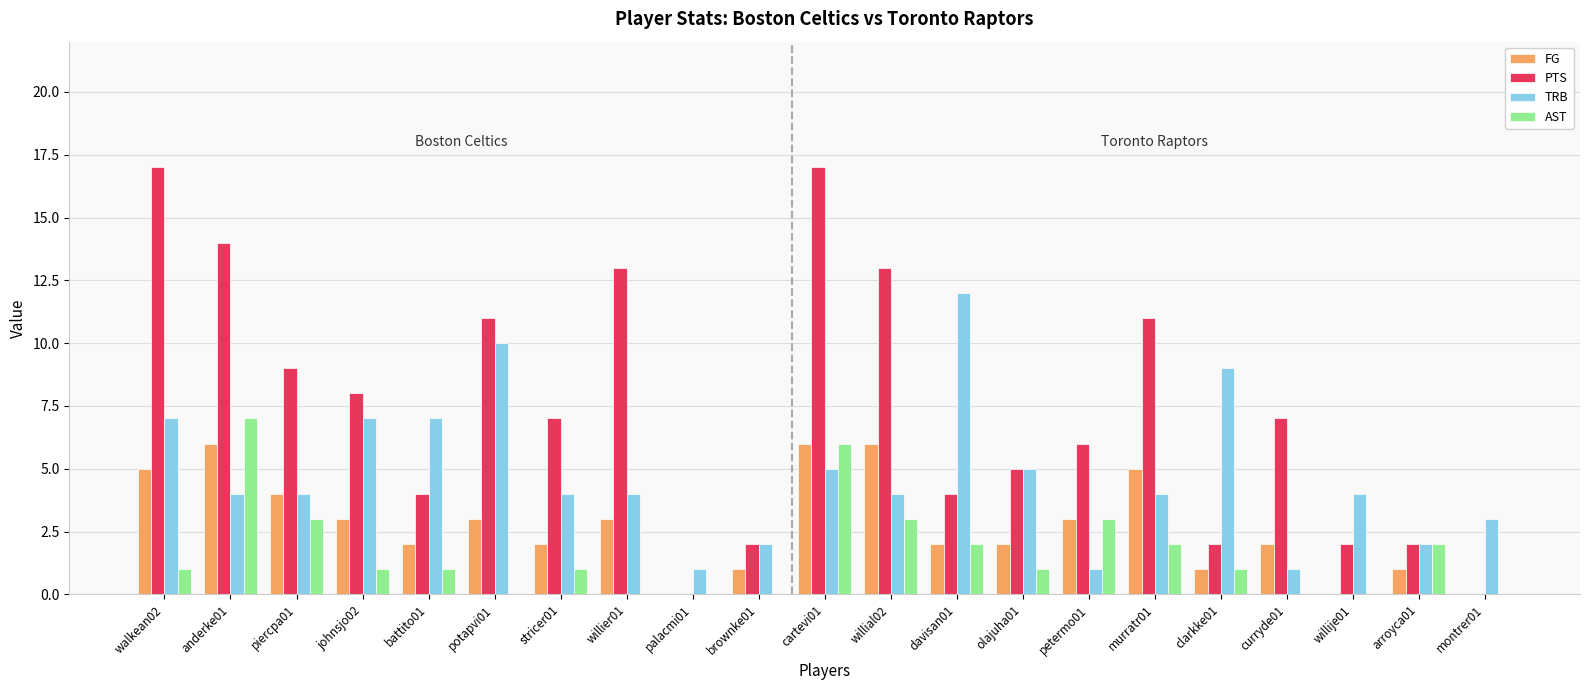

What are all the series names shown in the legend?

FG, PTS, TRB, AST